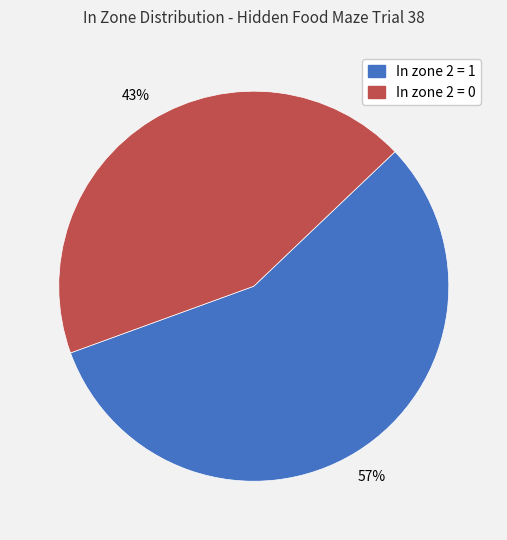

Which slice is the largest?

In zone 2 = 1